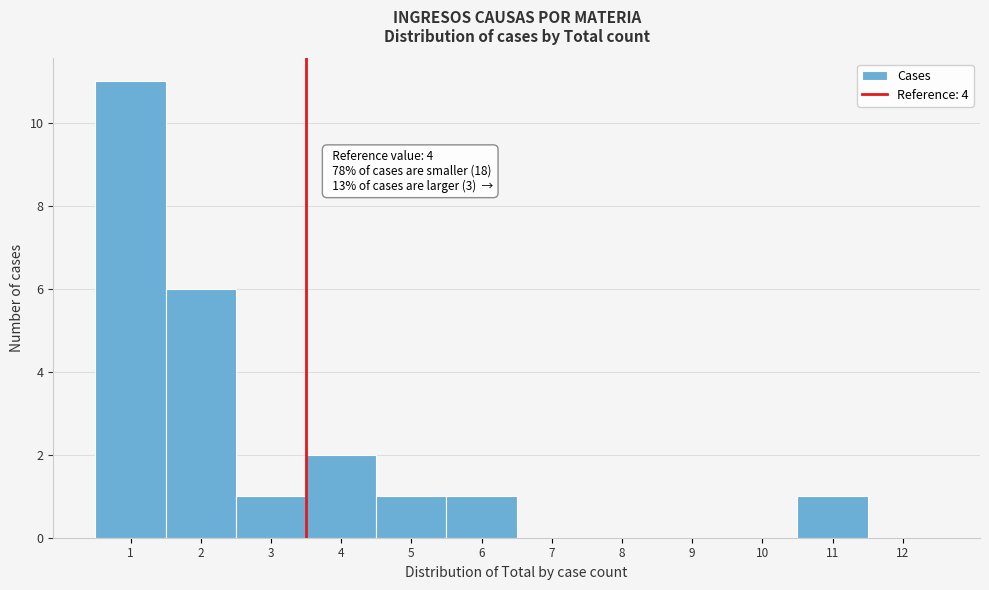

Reading left to right, extract all data points from this chart.

1=11	2=6	3=1	4=2	5=1	6=1	7=0	8=0	9=0	10=0	11=1	12=0